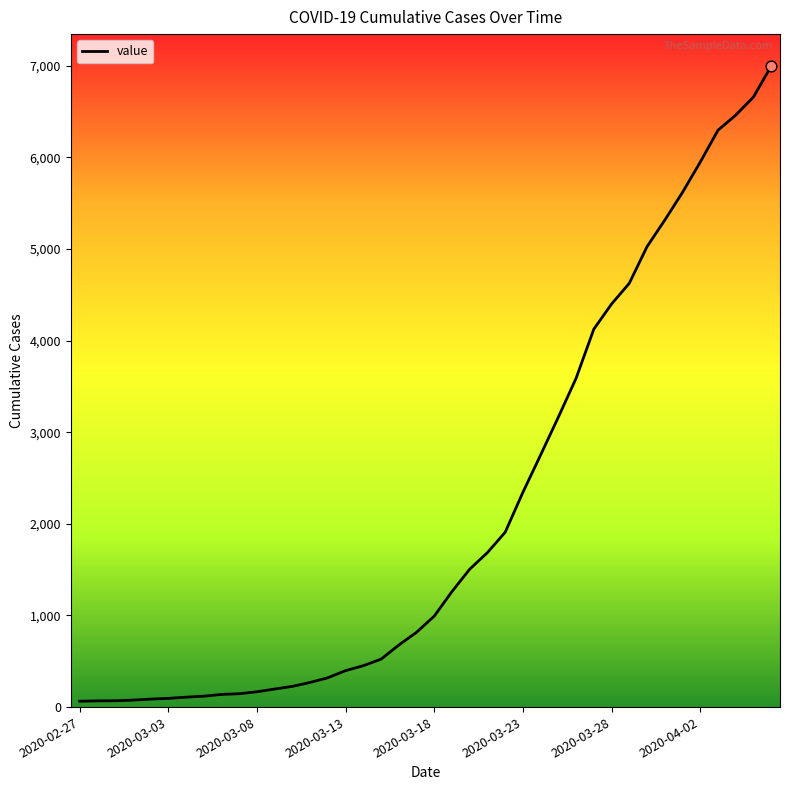

What is the difference between the maximum and minimum values?

6931